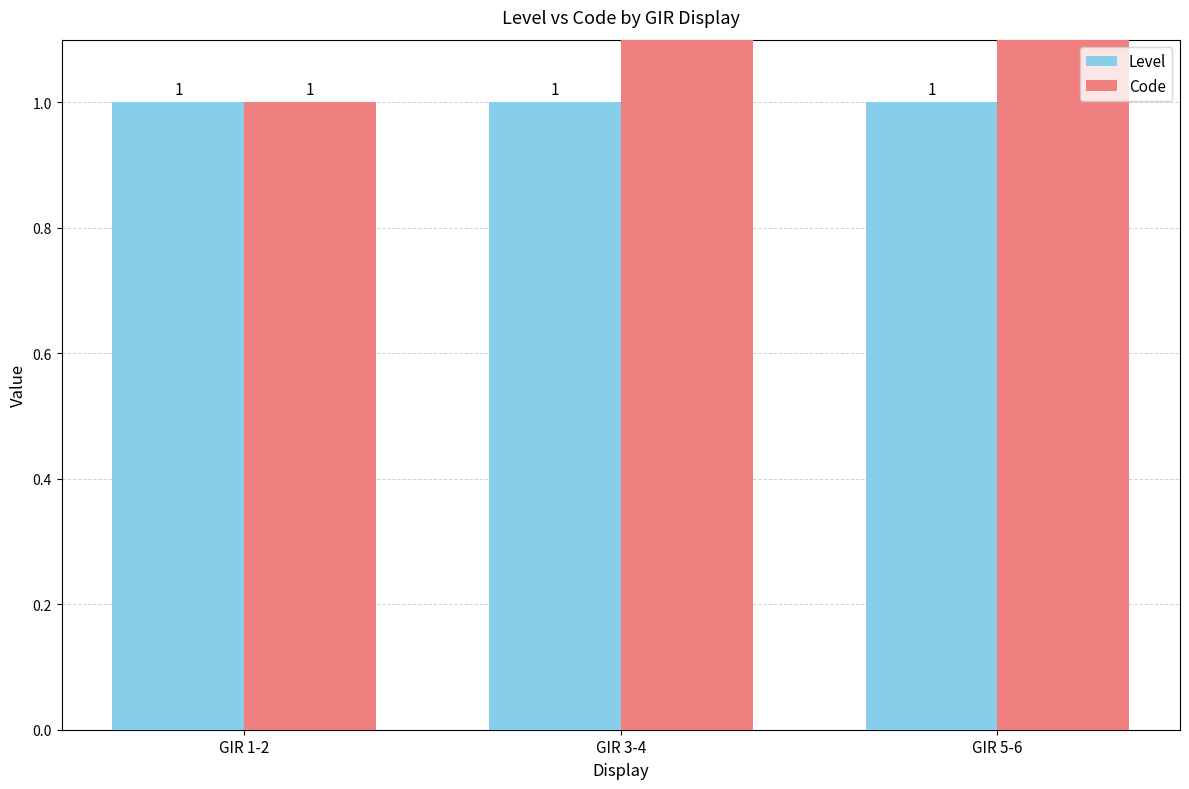

What is the greatest value displayed?

3